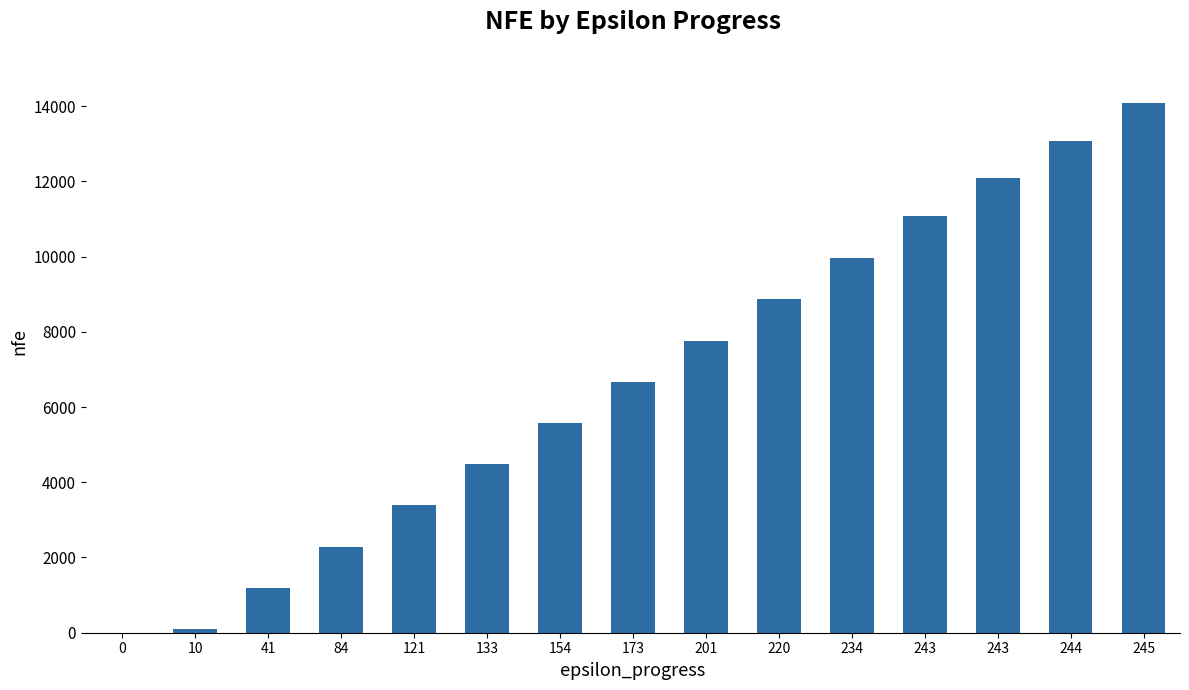

Rank the categories by value from lowest to highest.

0, 10, 41, 84, 121, 133, 154, 173, 201, 220, 234, 243, 243, 244, 245